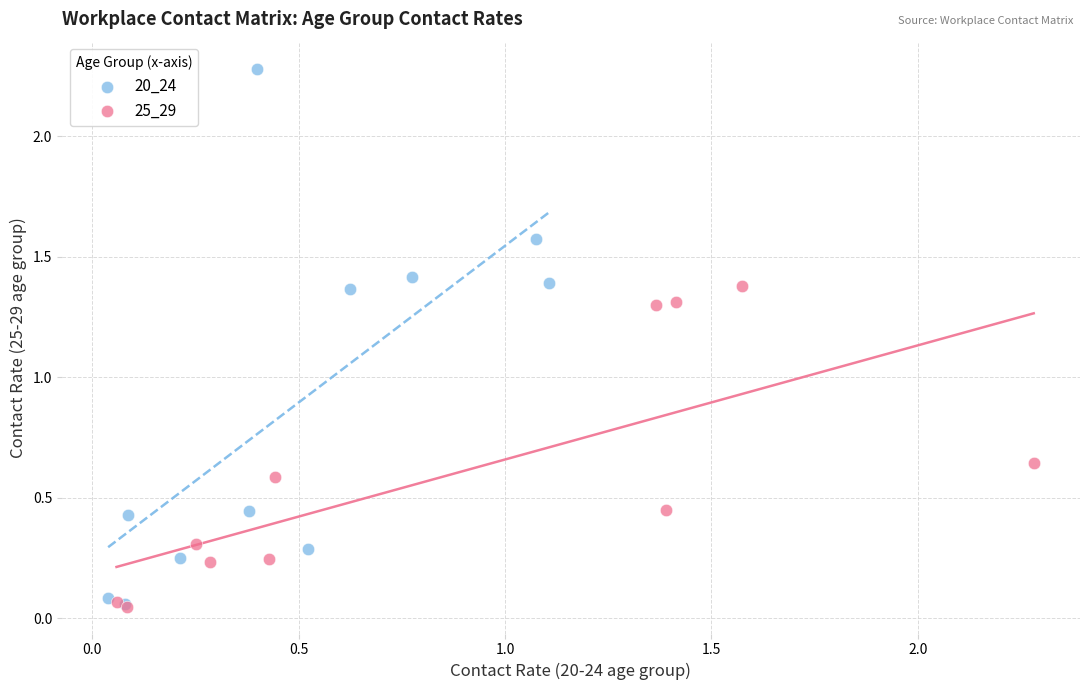

Which series has the largest Y range (max minus min)?

20_24